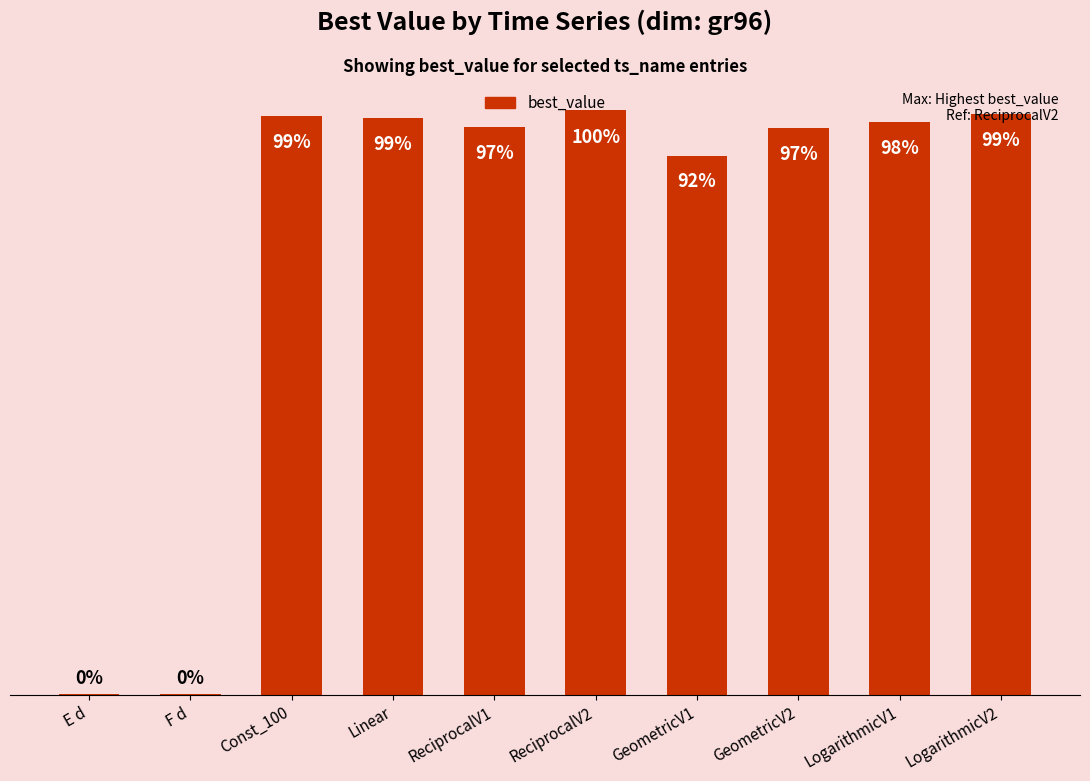

Are the bars grouped side by side (vs. stacked)?

No